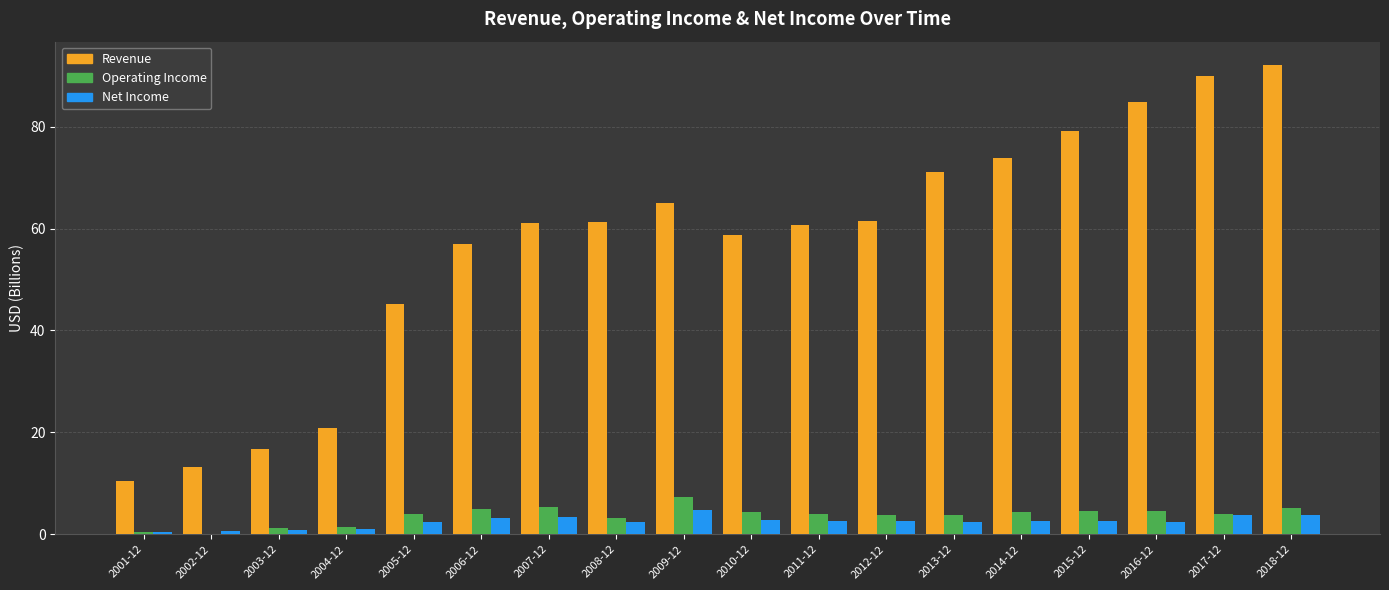

Is it true that Revenue equals 61.5 at 2012-12?

True